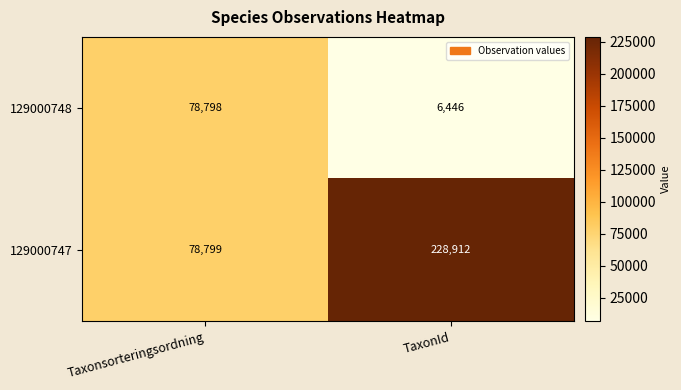

The 129000748 series shows 38359 at Taxonsorteringsordning. True or false?

False